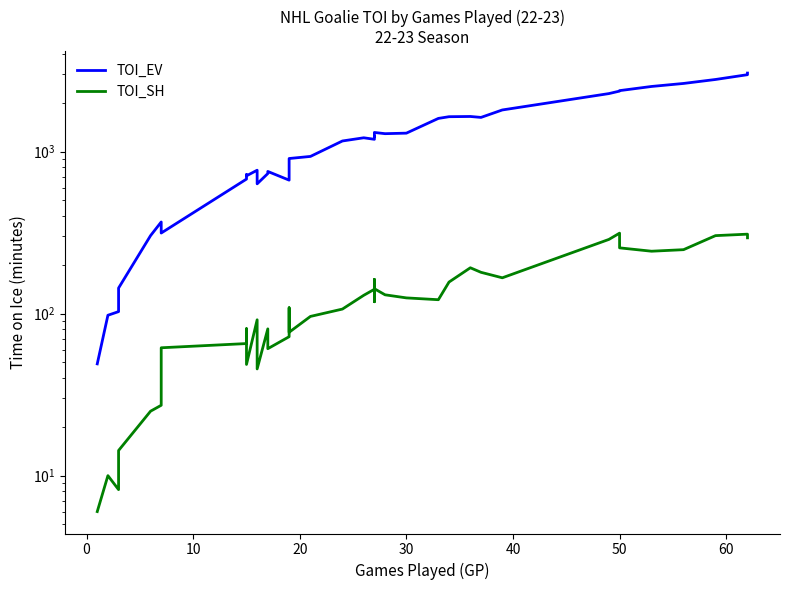

True or false: TOI_EV has a value of 3736.6 at 50.

False